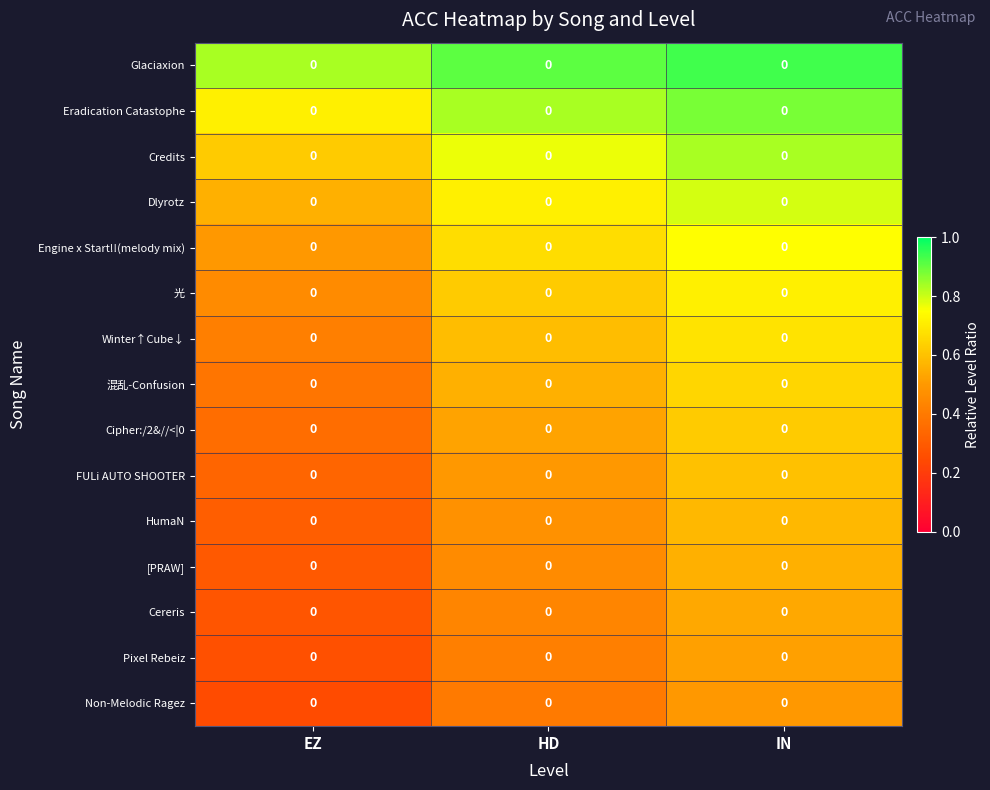

At which category is the sum across all series the highest?

IN